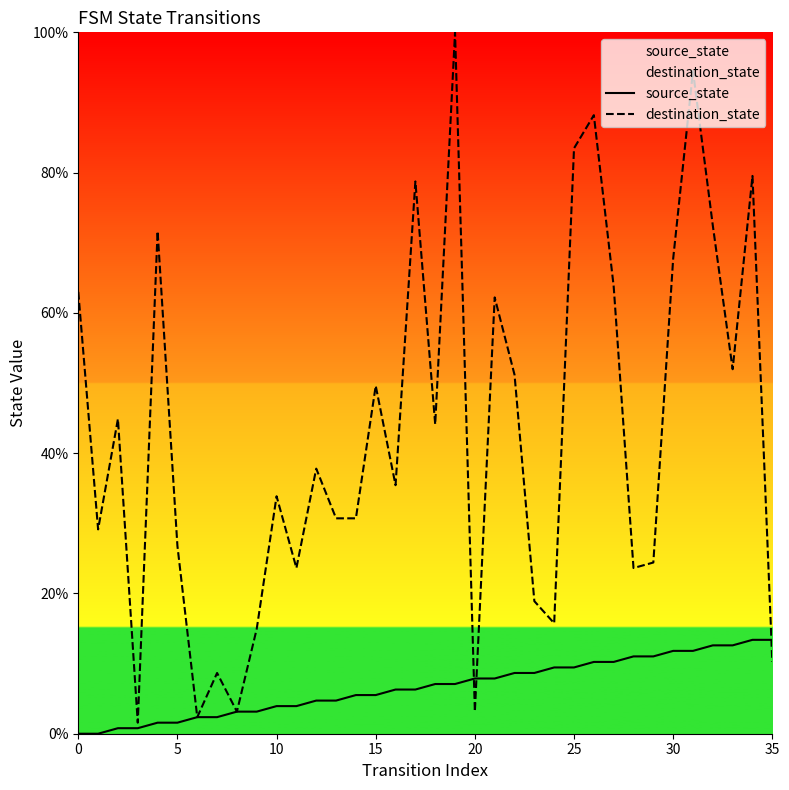

What is the sum of all destination_state values?

1541.7